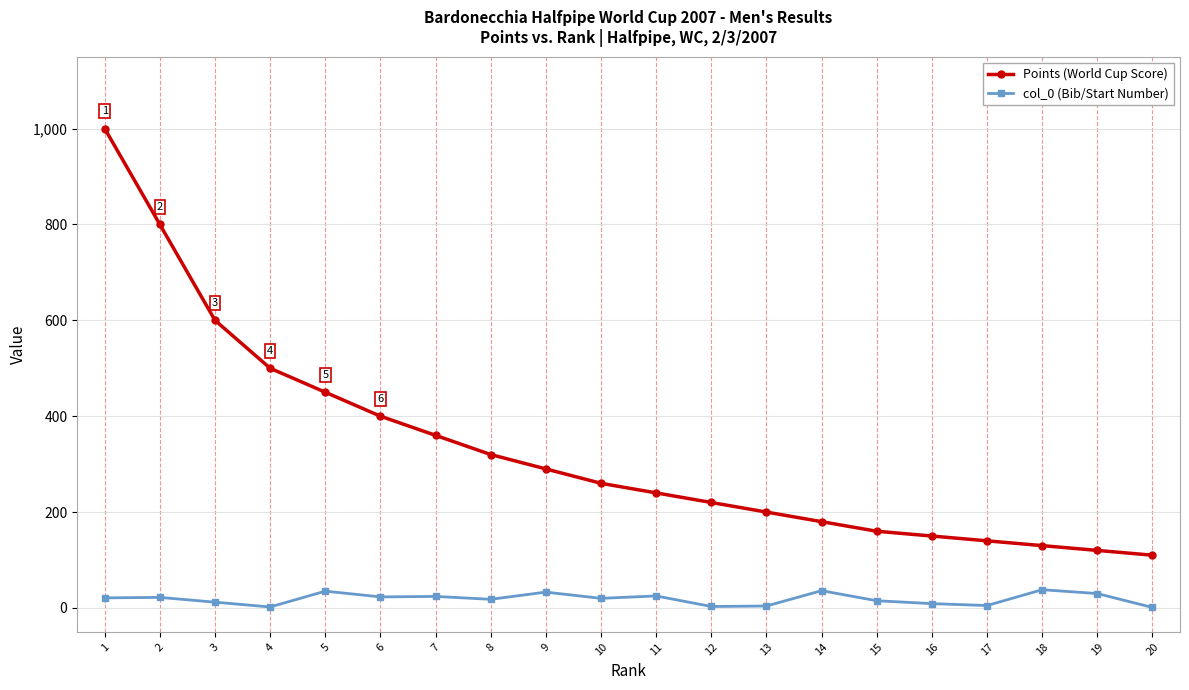

Count the number of categories in the chart.

20